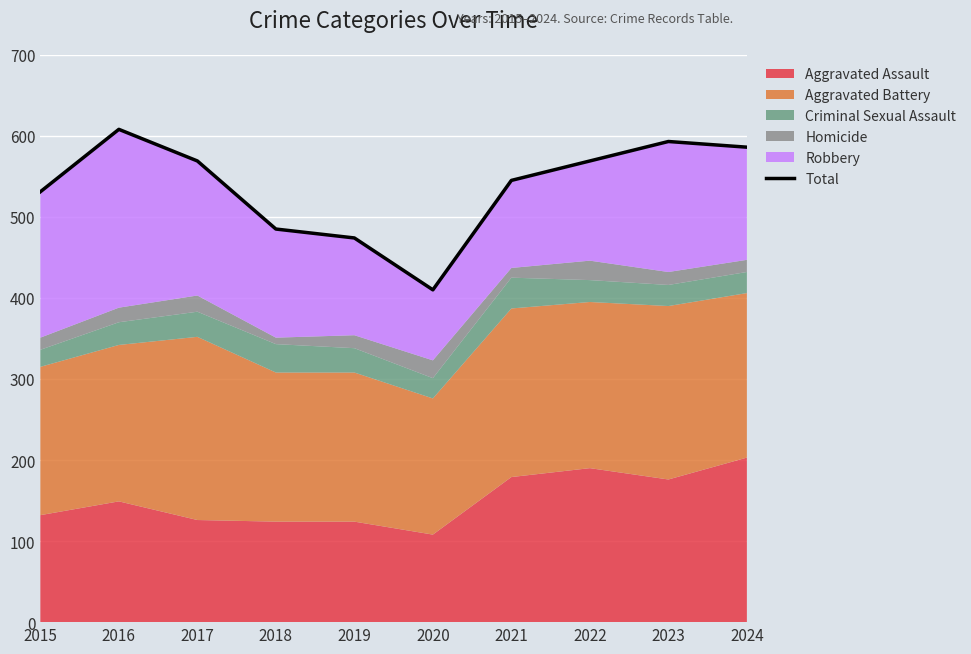

Read the value at 2015.

531